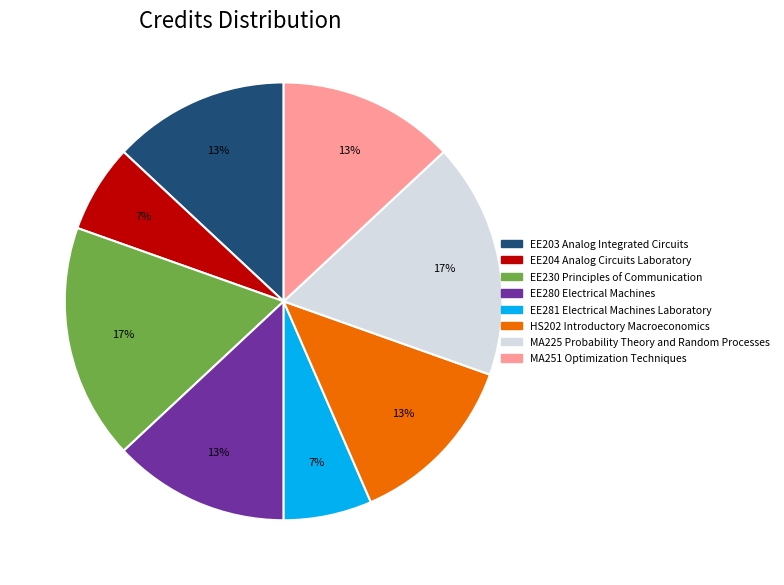

What percentage is the EE281 Electrical Machines Laboratory slice, to the nearest percent?

7%